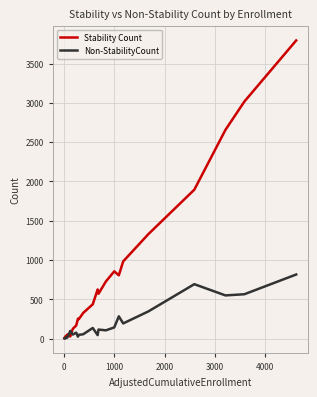

What is the highest value of the Stability Count series?

3793